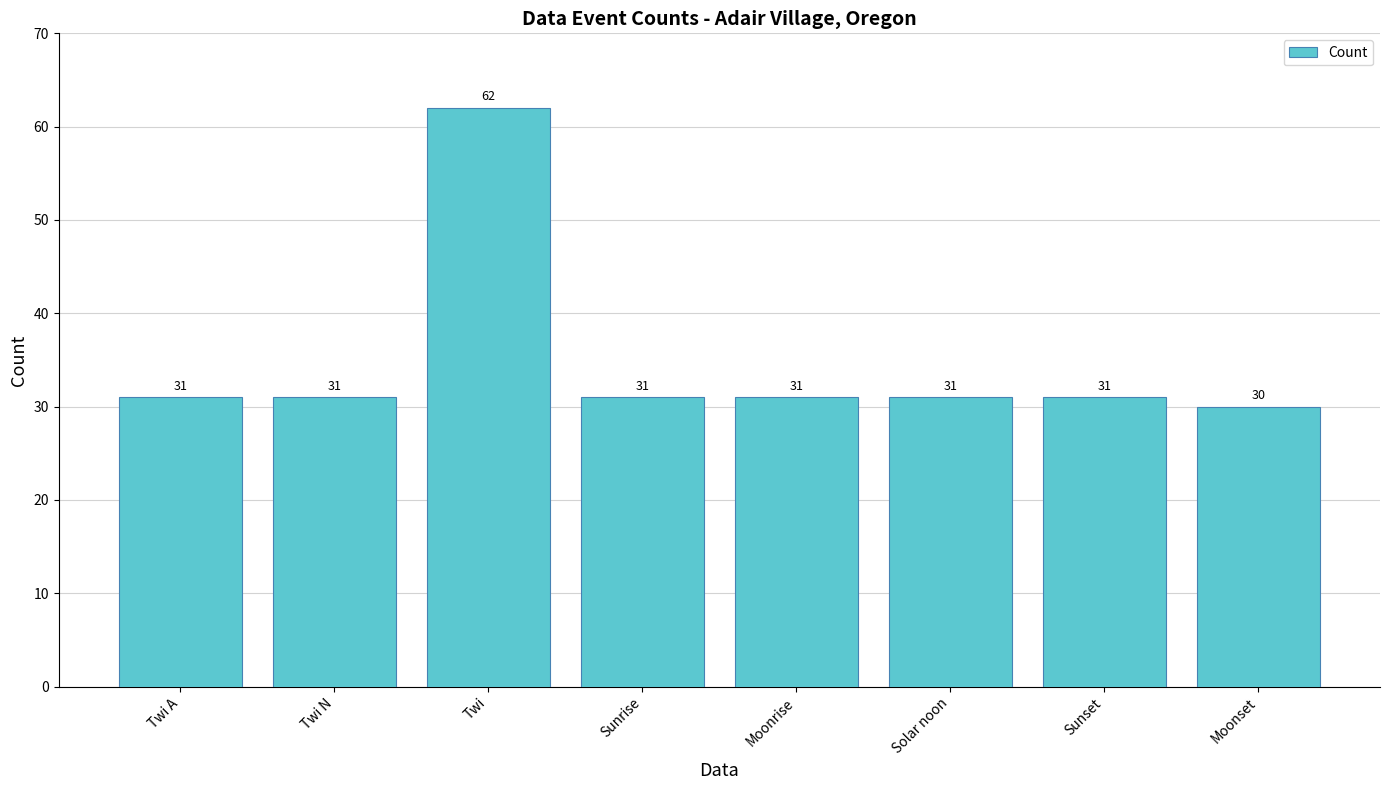

What position from the right is Moonrise?

4